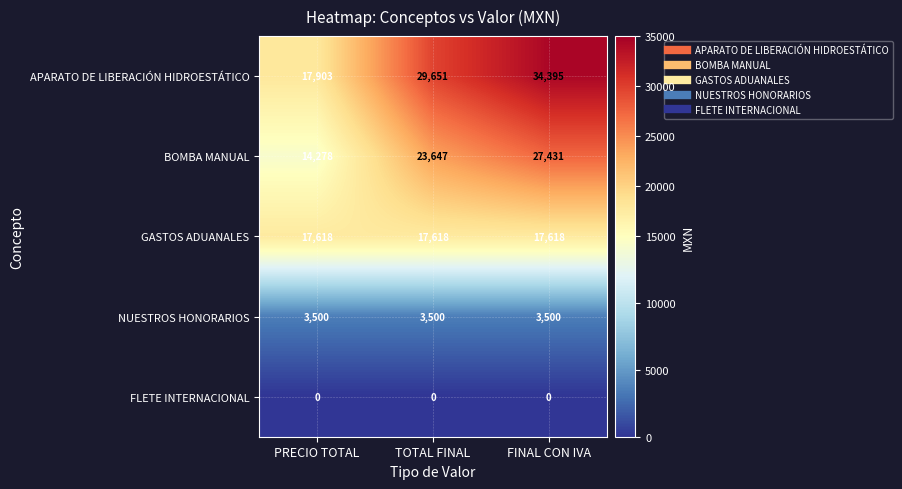

Reading left to right, extract all data points from this chart.

APARATO DE LIBERACIÓN HIDROESTÁTICO: 17903	29651	34395
BOMBA MANUAL: 14278	23647	27431
GASTOS ADUANALES: 17618	17618	17618
NUESTROS HONORARIOS: 3500	3500	3500
FLETE INTERNACIONAL: 0	0	0